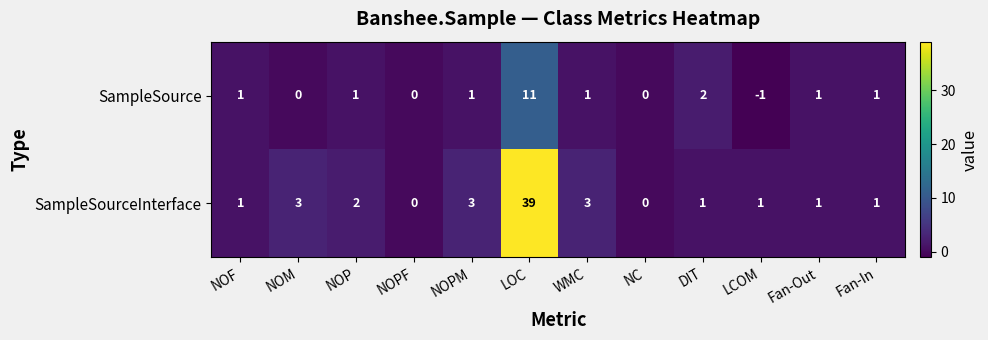

What is the difference between the SampleSourceInterface values at NC and NOPM?

3